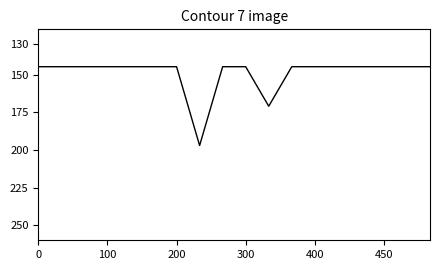

True or false: the data has more than 2 interior local peaks.

True